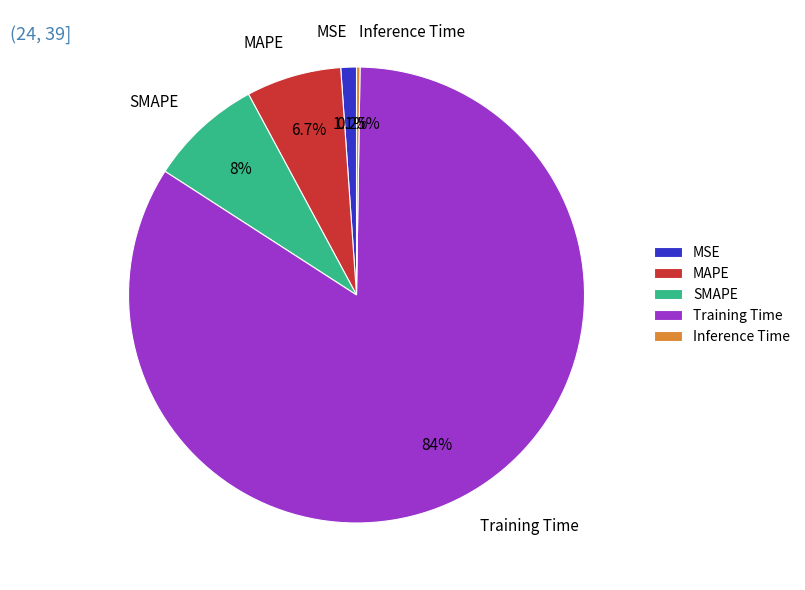

Which slice is the largest?

Training Time